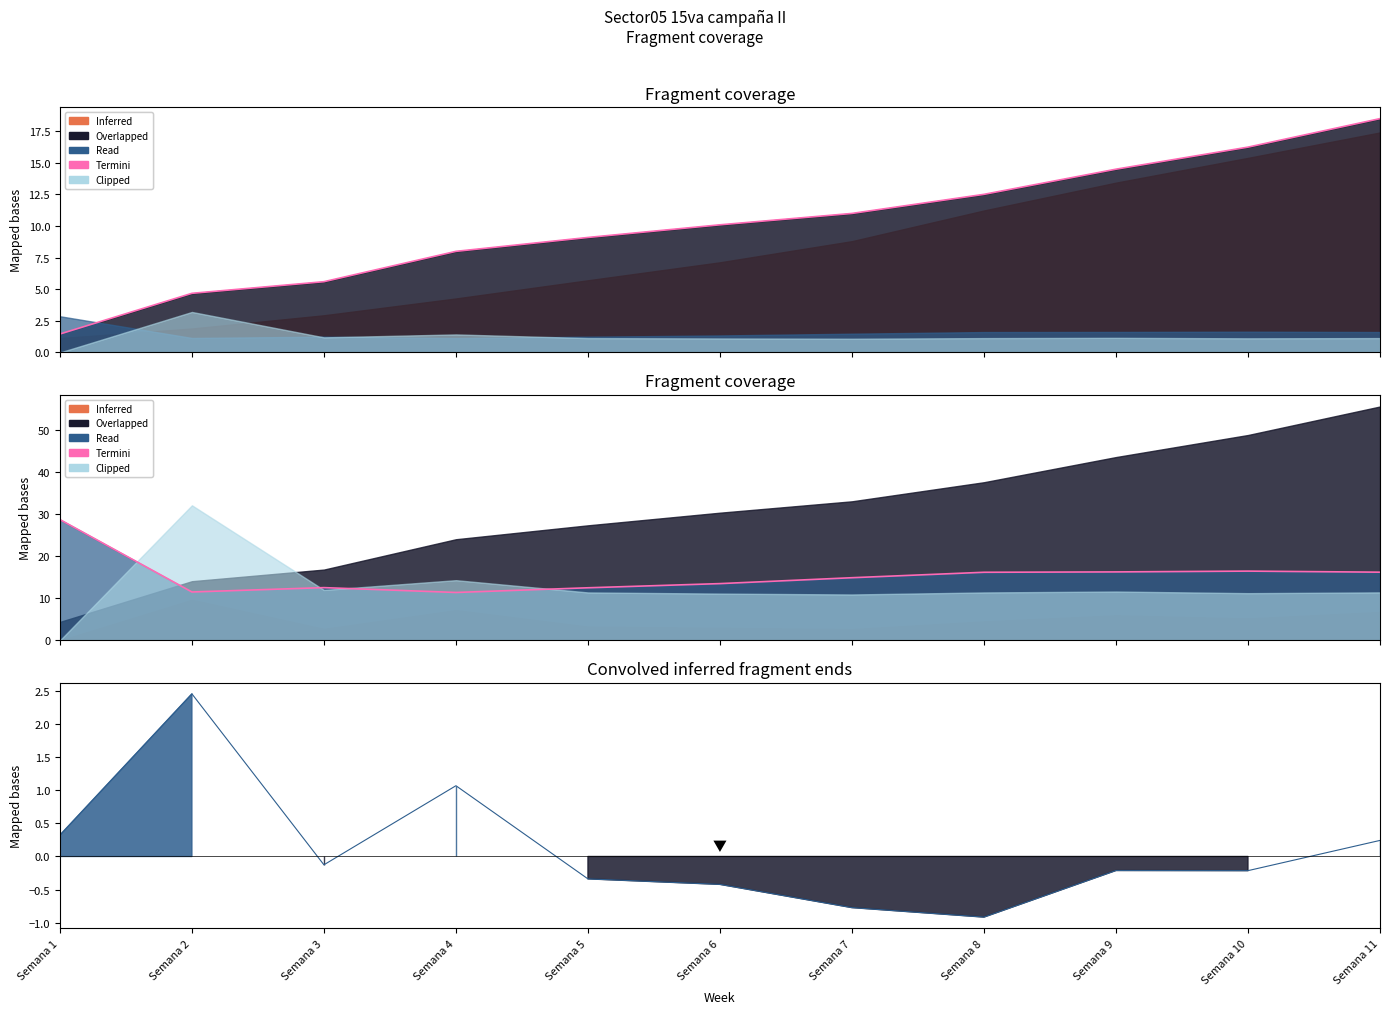

Which series has the largest range (max minus min)?

Termini